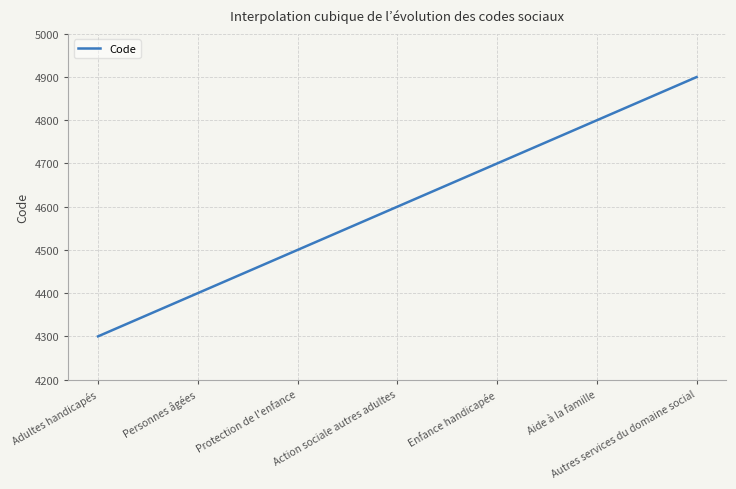

What is the minimum value shown in the chart?

4300.0